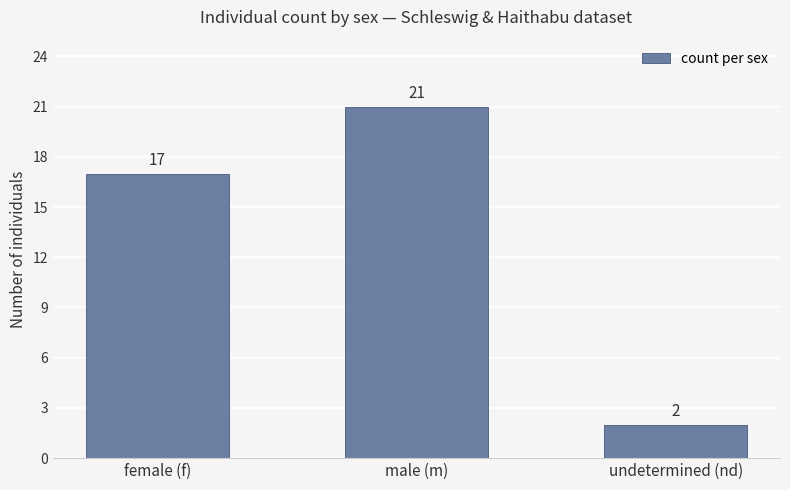

What is the approximate value at female (f), to the nearest 5?

15